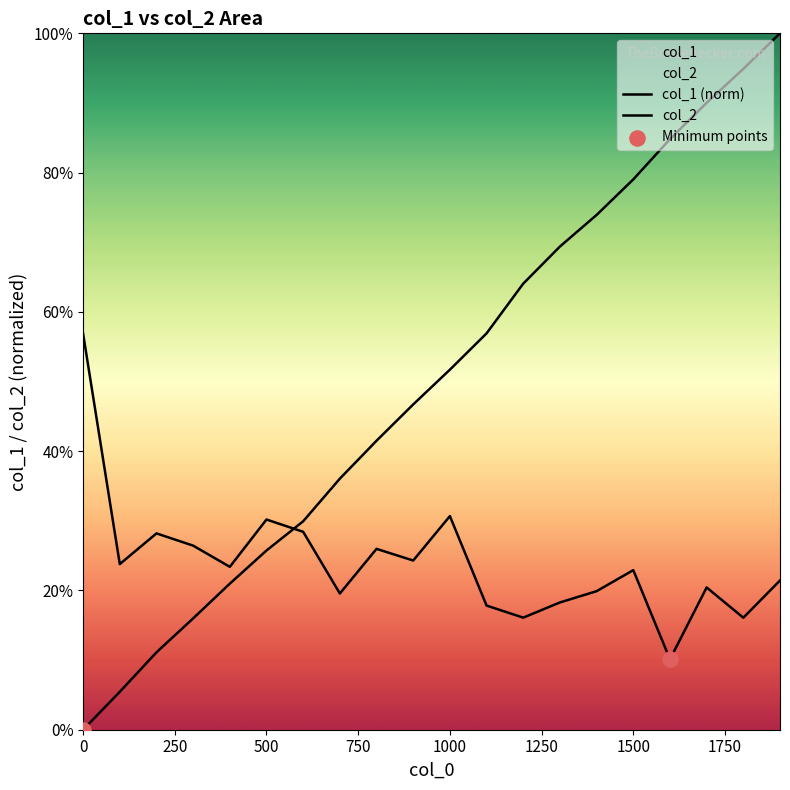

What is the total value across all series at 600?

0.6